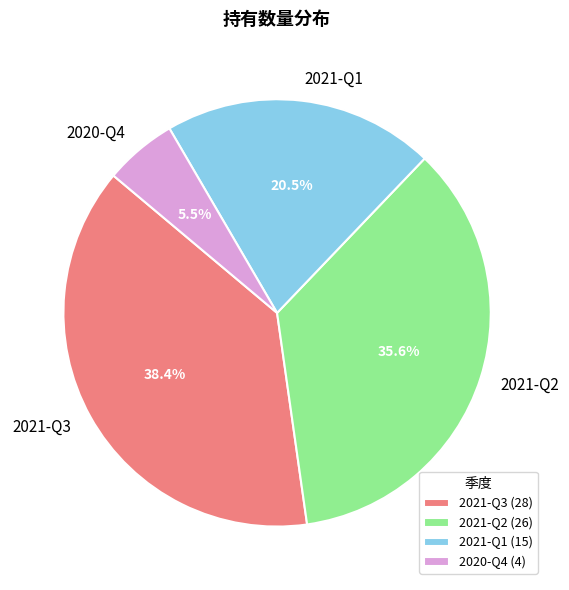

Is there any slice that represents more than half of the pie?

No